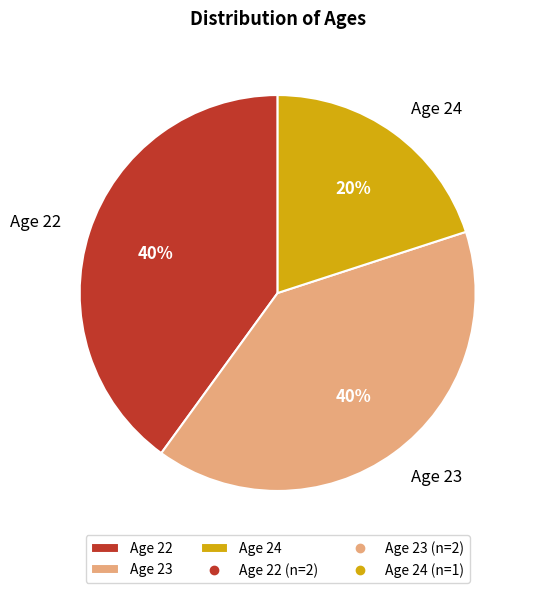

Is it true that Age 23 is 27% of the pie?

False